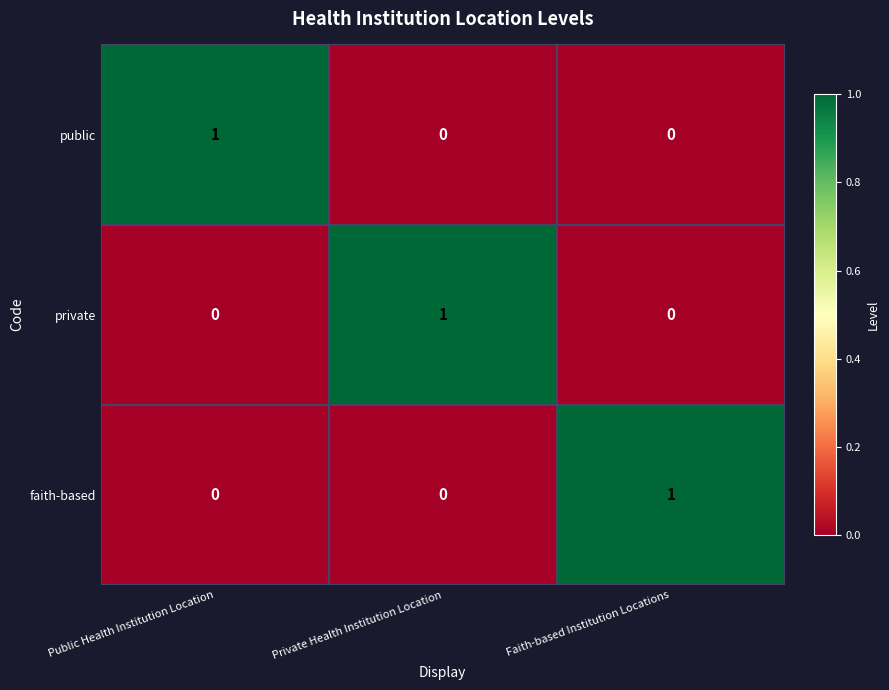

At how many categories does at least one series exceed 0?

3